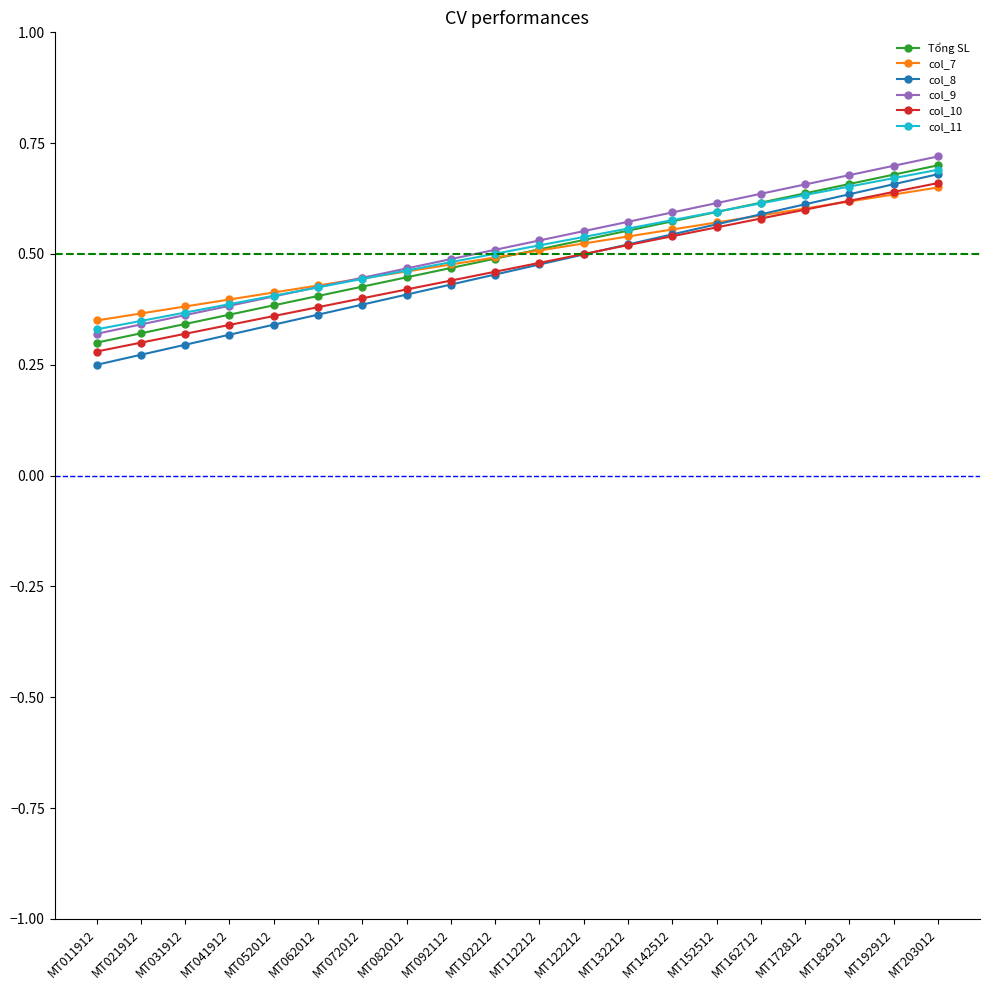

Count the col_11 values in the range 0 to 1.

20